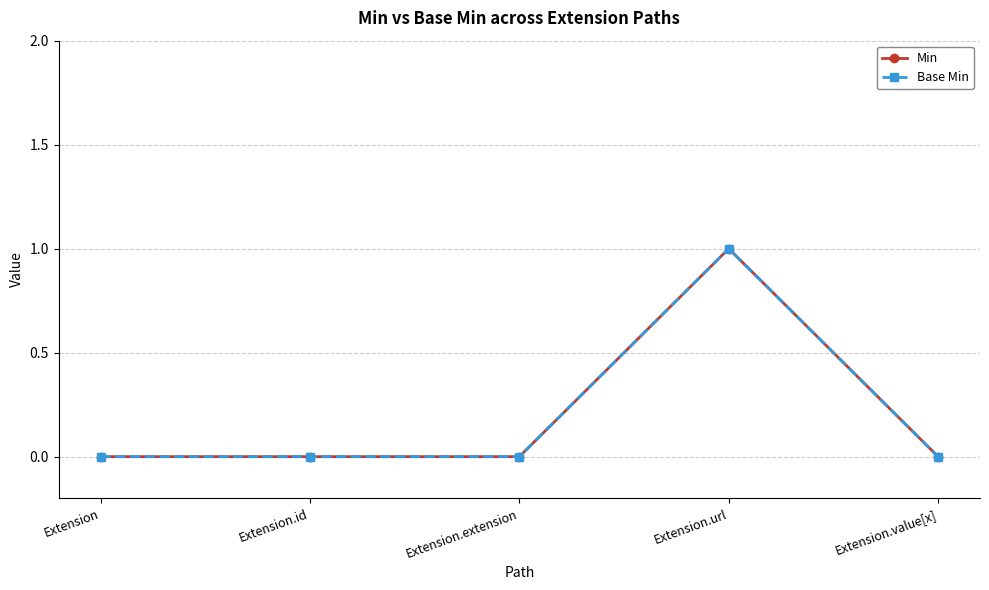

Is the value of Base Min at Extension.extension greater than the value of Min at Extension?

No